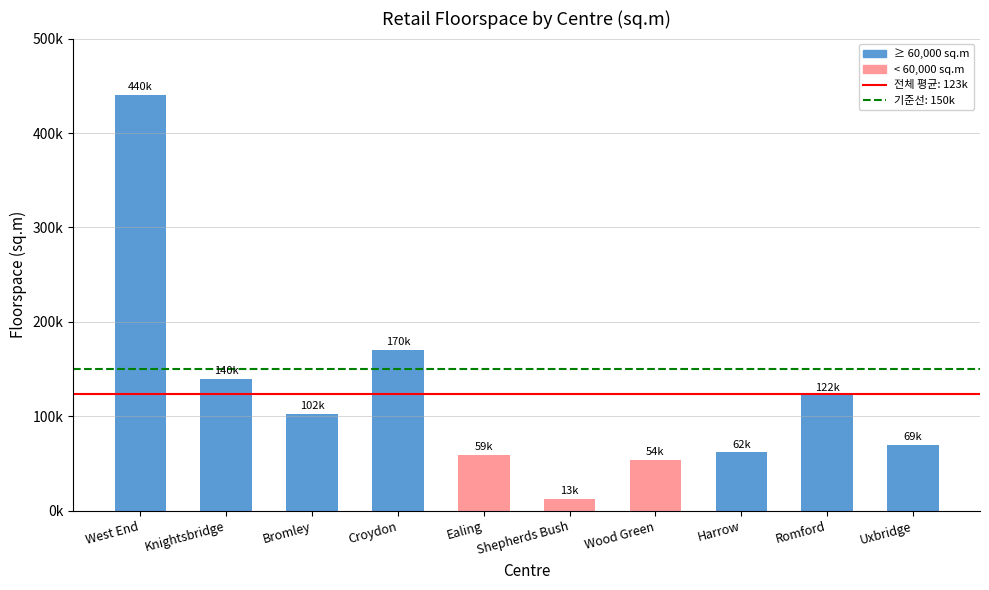

Approximately how many times larger is the value at Bromley compared to West End?

0.2